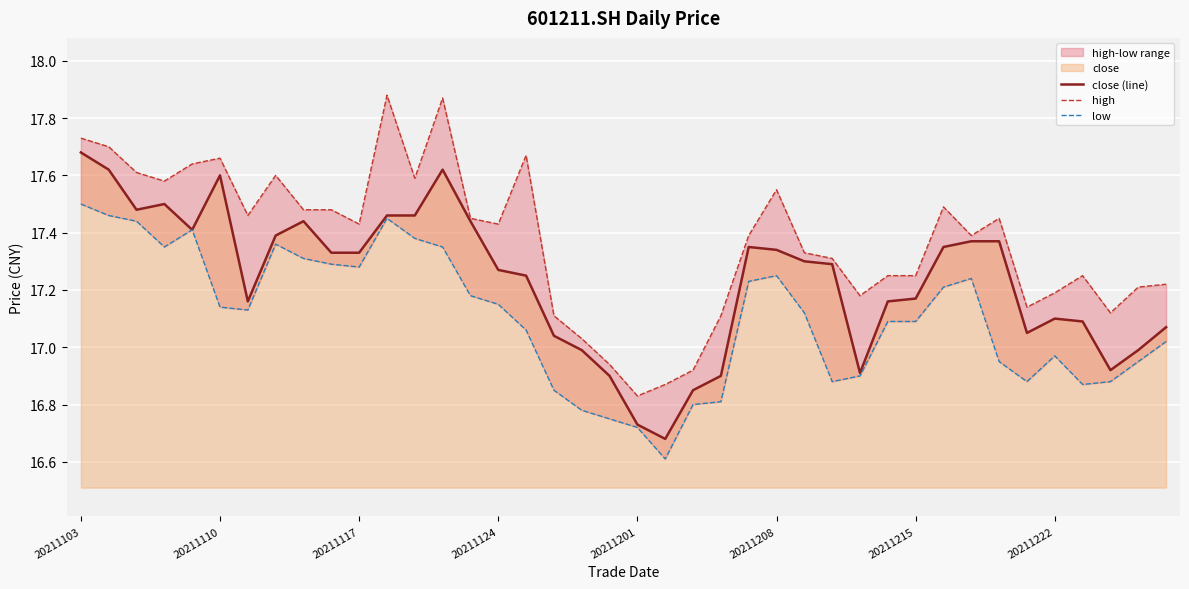

Which category has the highest value in the close (line) series?

20211103